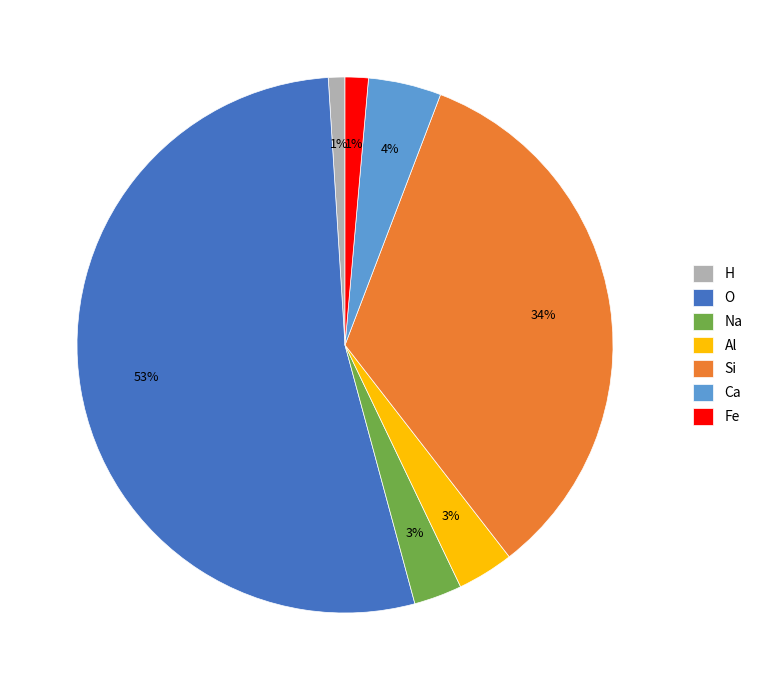

Count the number of slices in the pie.

7